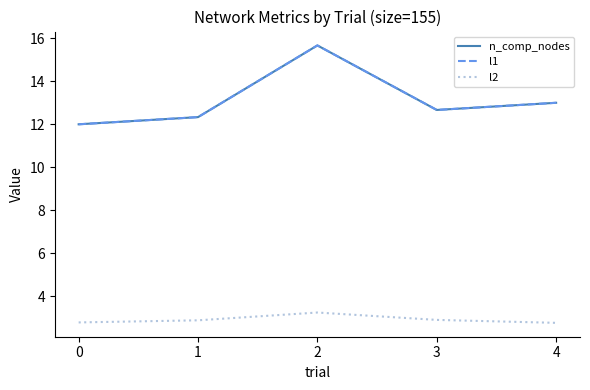

Count the l2 values in the range 2 to 3.

4